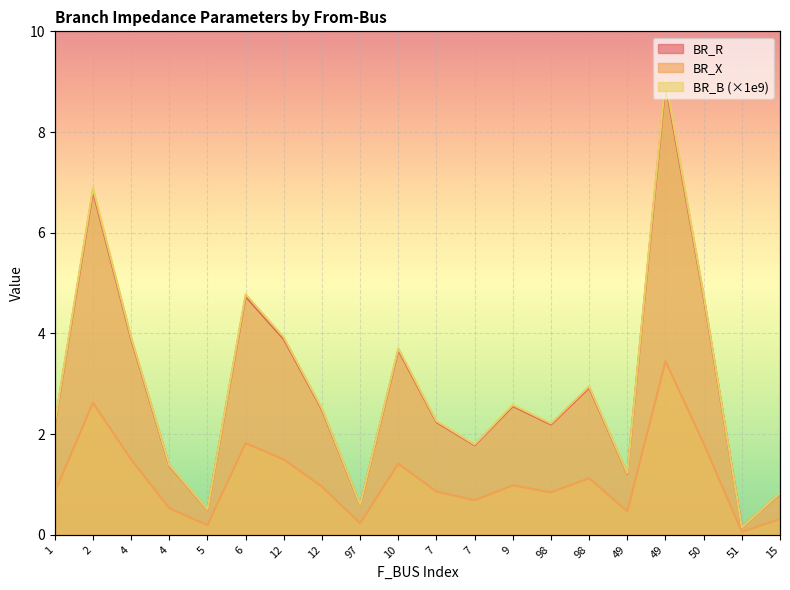

True or false: BR_B and BR_R cross at least once.

False